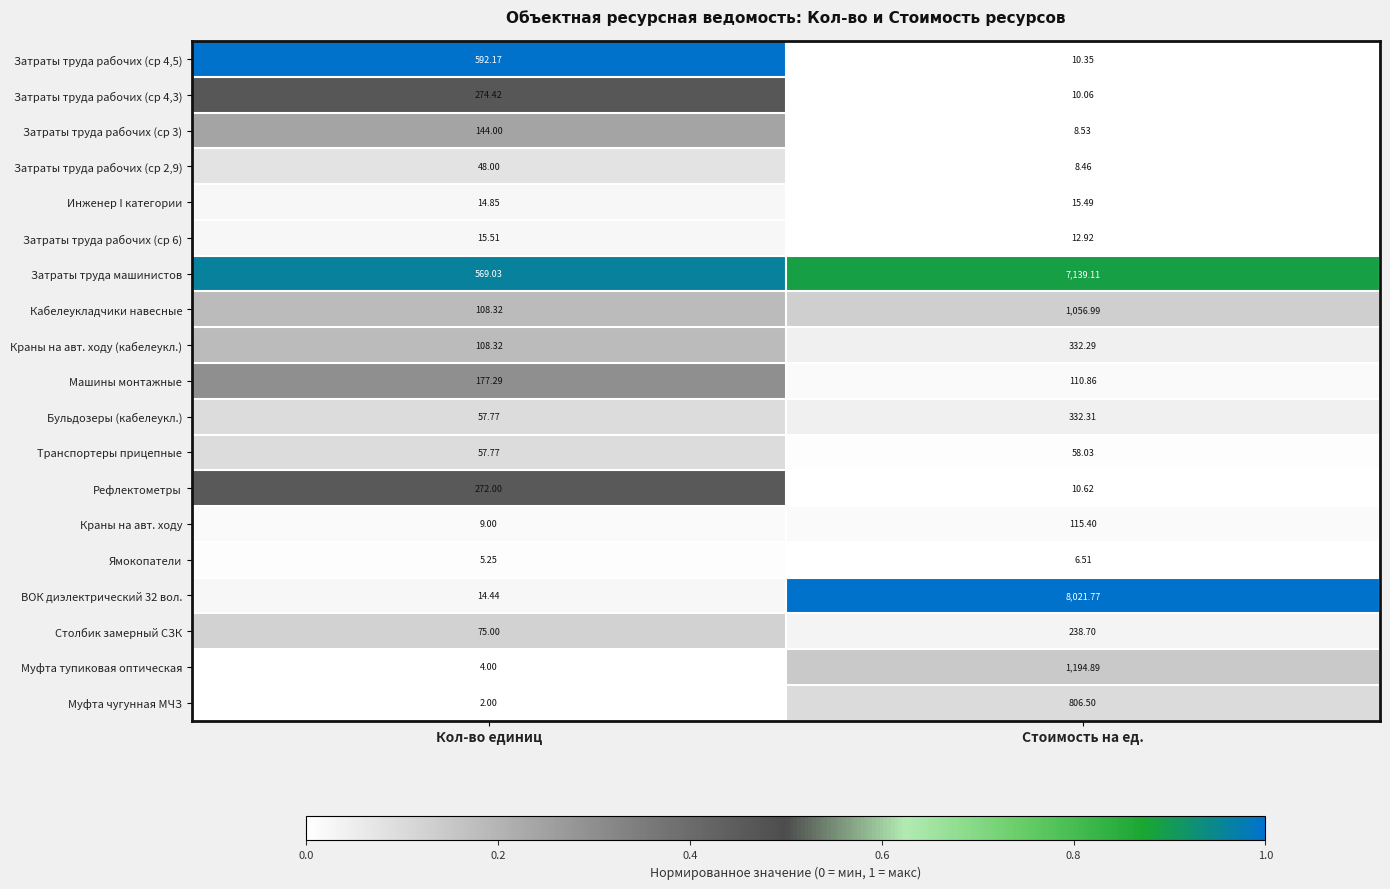

Which category has the highest value in the Затраты труда рабочих (ср 6) series?

Кол-во единиц